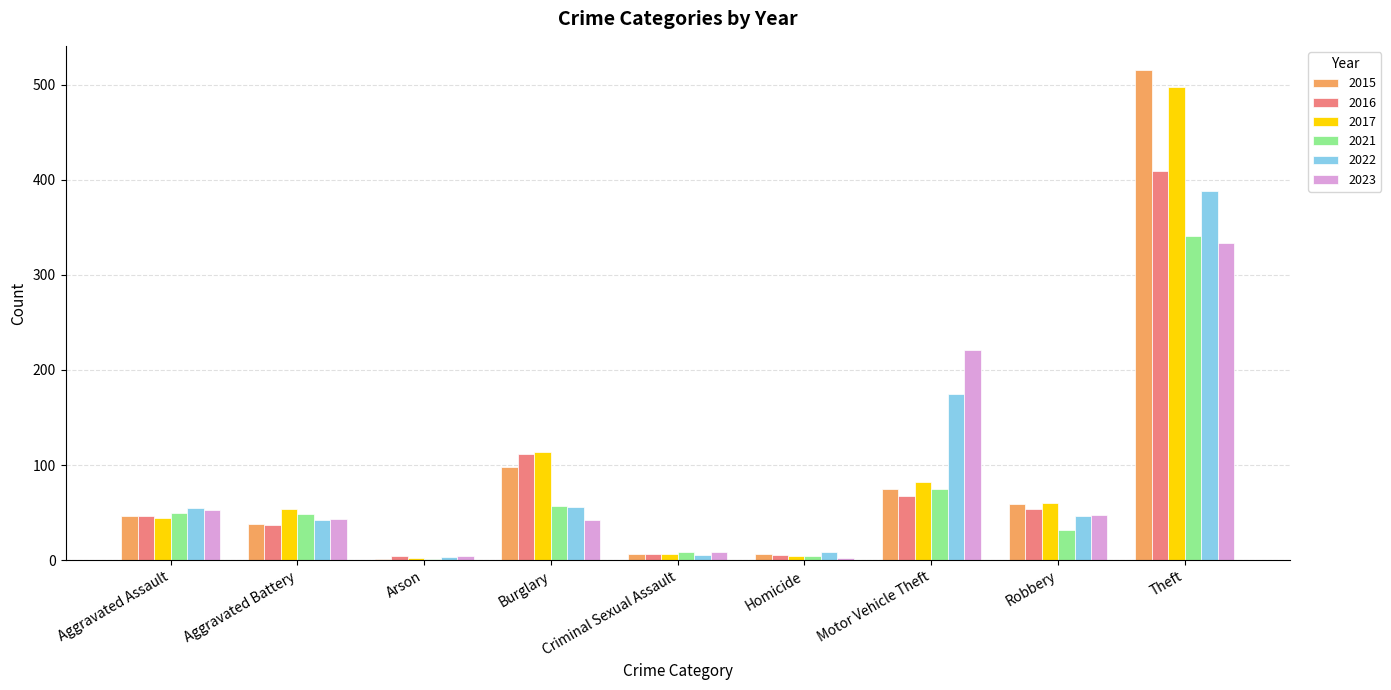

How many groups of bars are there?

9